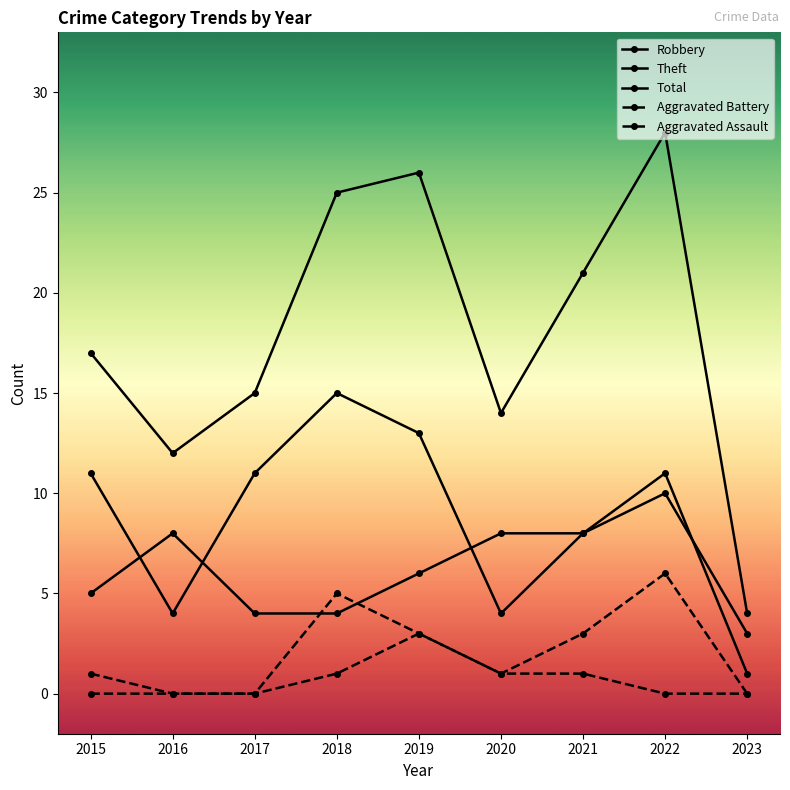

At which category is the sum across all series the highest?

2022